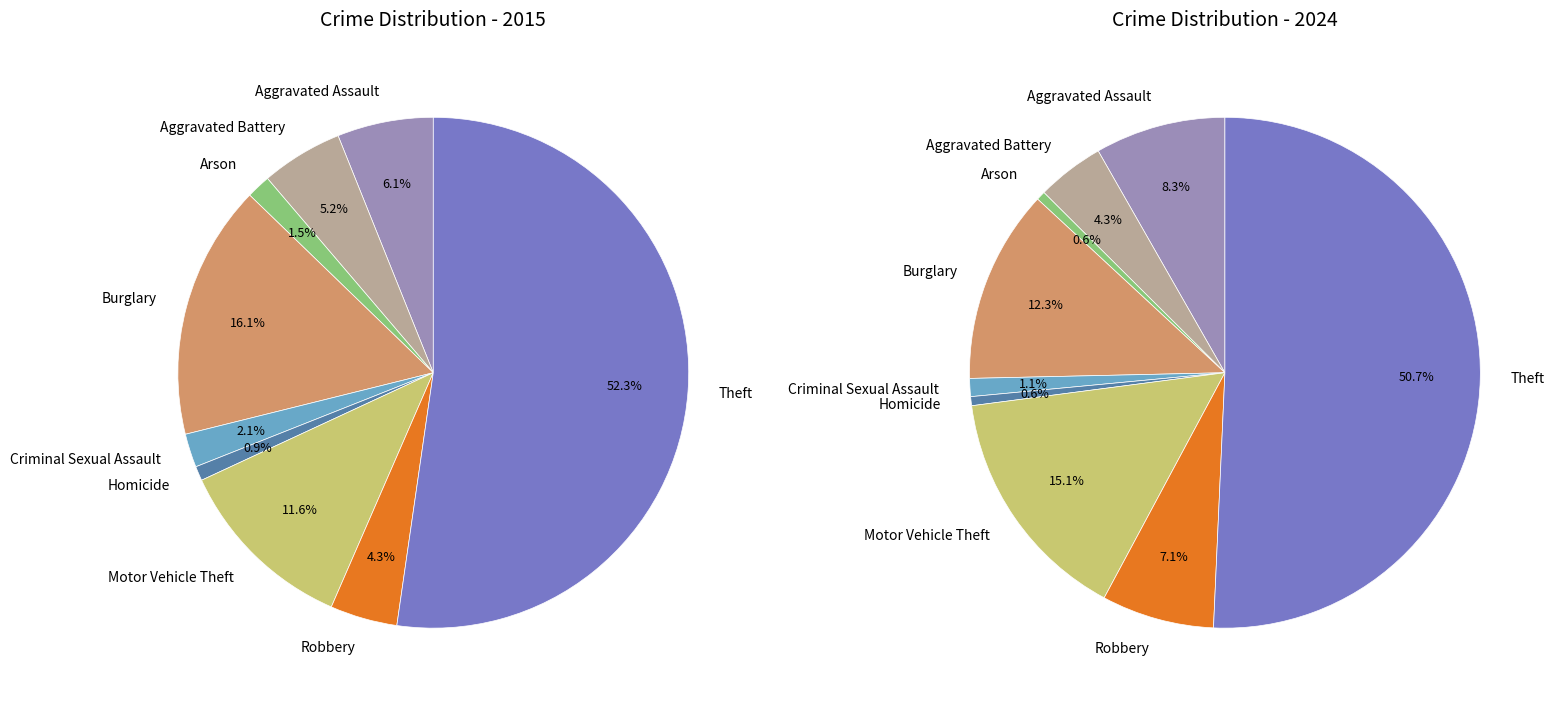

How many slices are in this pie chart?

9